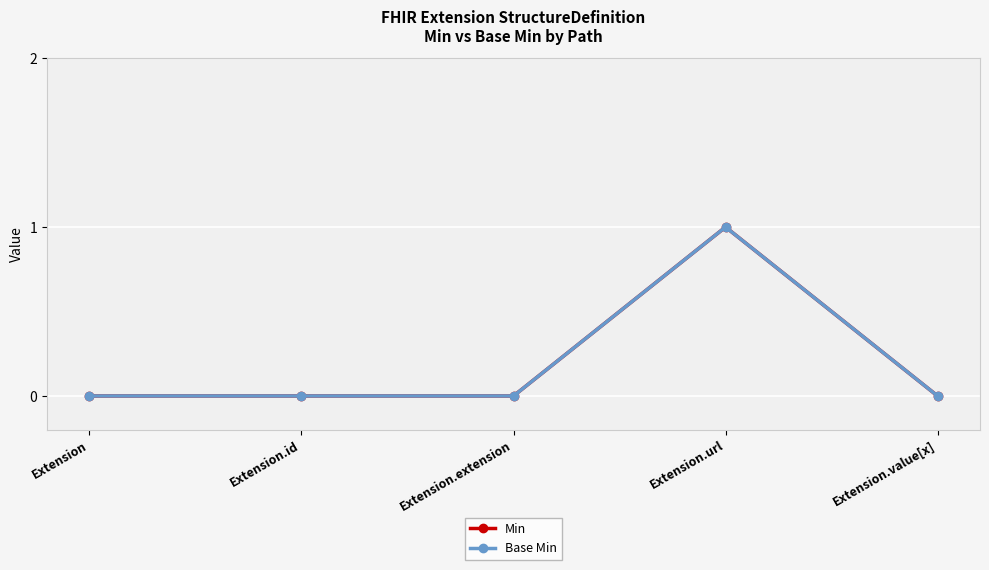

What is the label of the 4th point from the left?

Extension.url